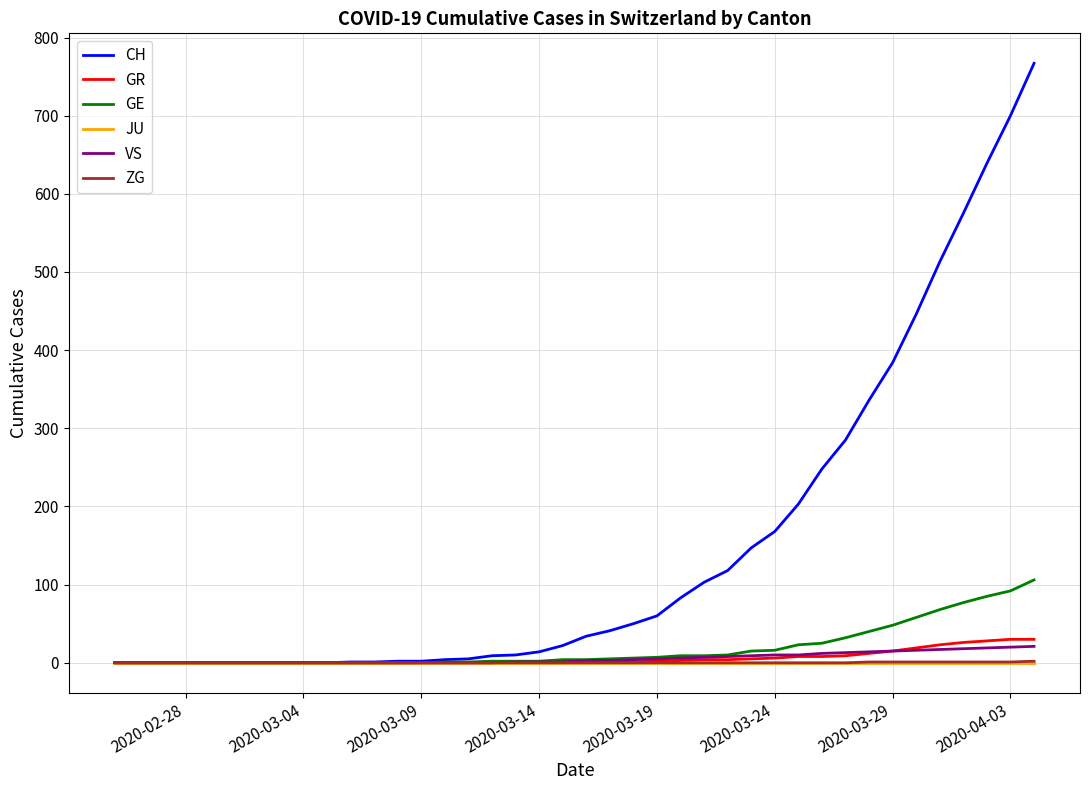

Which series has the largest total across all categories?

CH